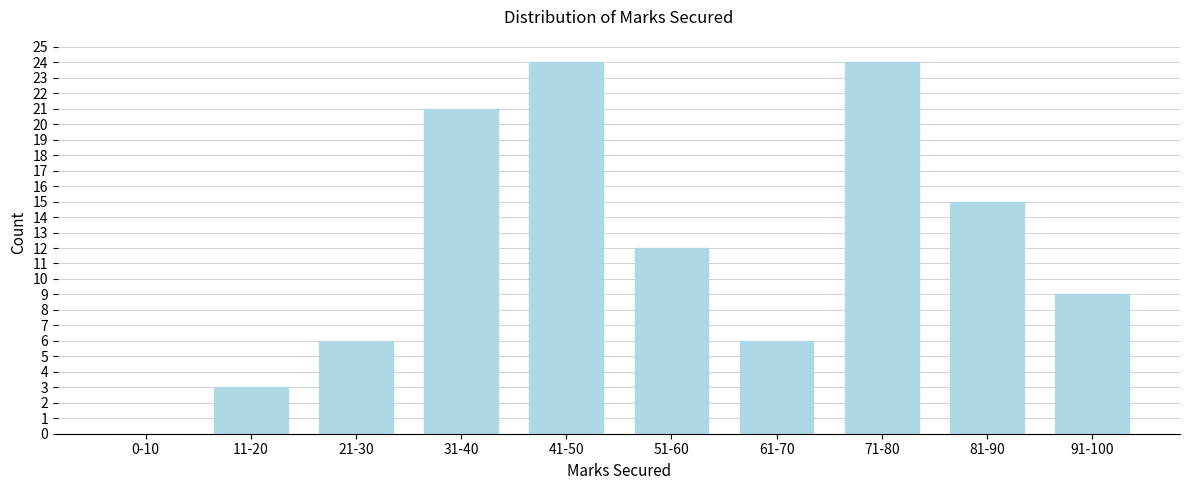

Reading left to right, extract all data points from this chart.

0-10=0	11-20=3	21-30=6	31-40=21	41-50=24	51-60=12	61-70=6	71-80=24	81-90=15	91-100=9